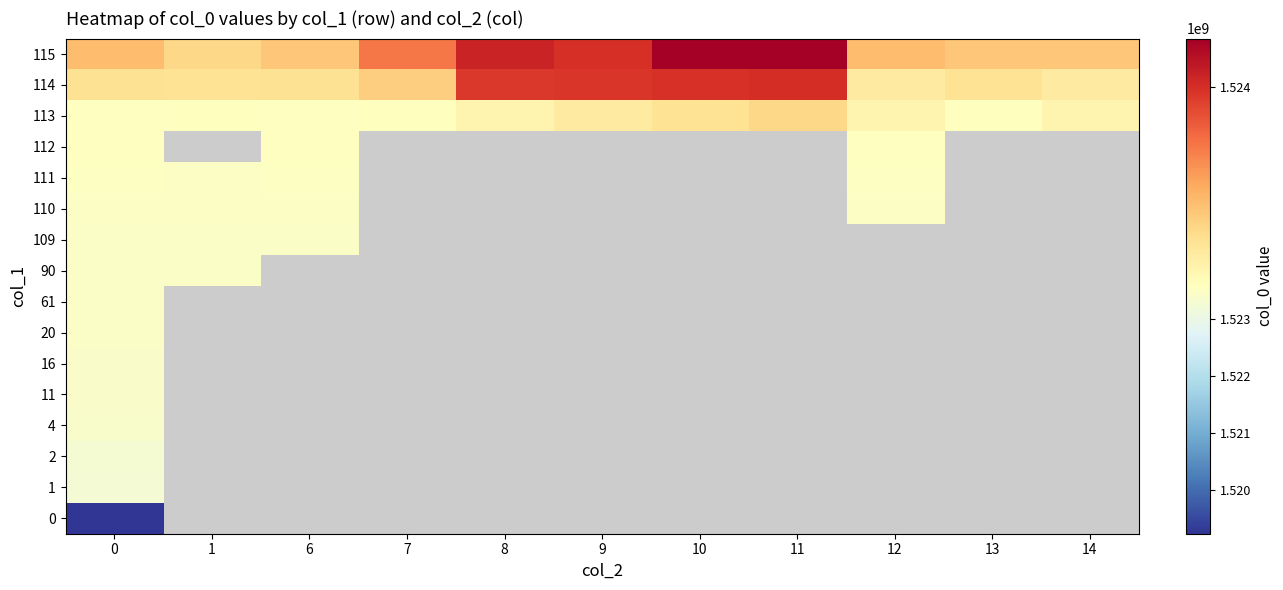

Where is 115 nearest to the value 1523901944?

7